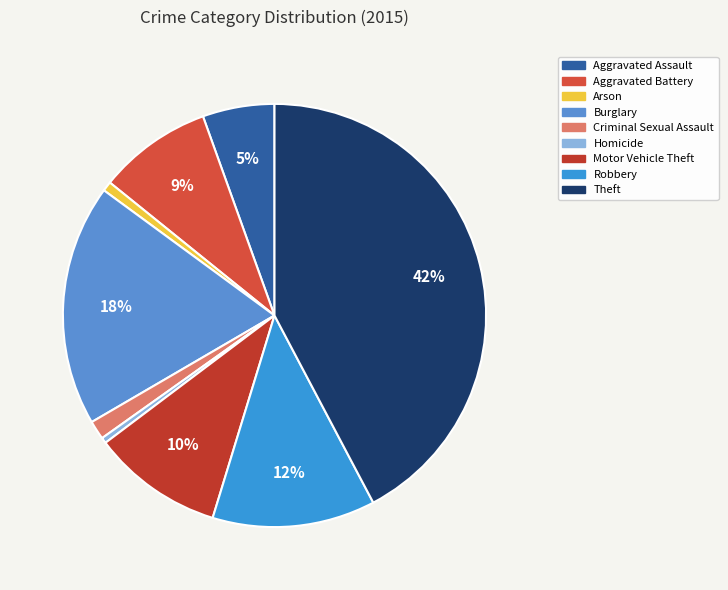

Is there a majority slice in this chart?

No